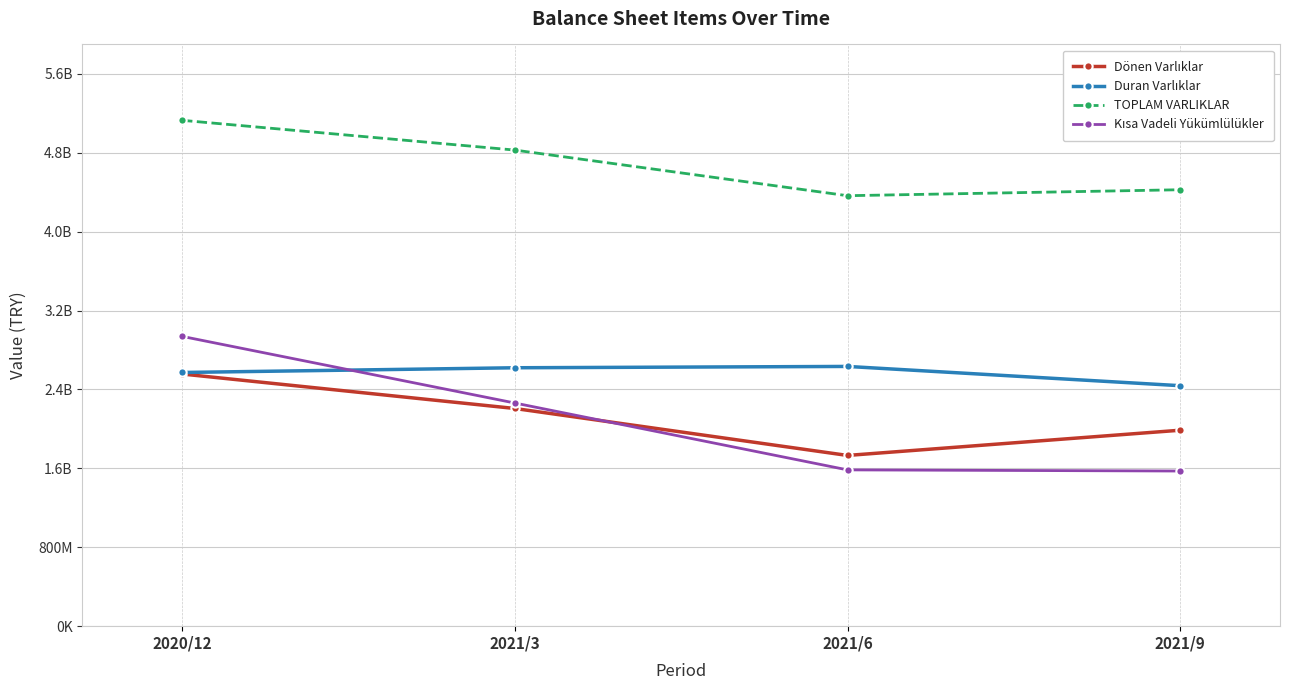

What is the average value of the Duran Varlıklar series?

2566128656